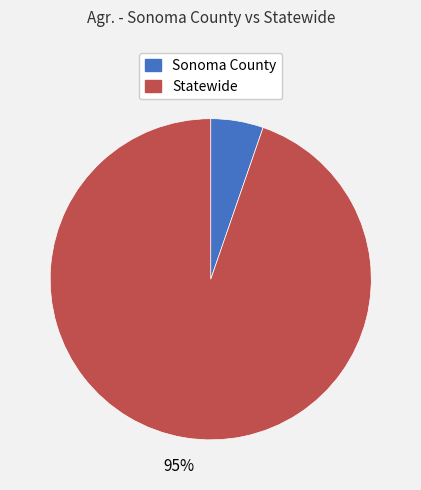

To the nearest percent, what is the average slice percentage?

50%